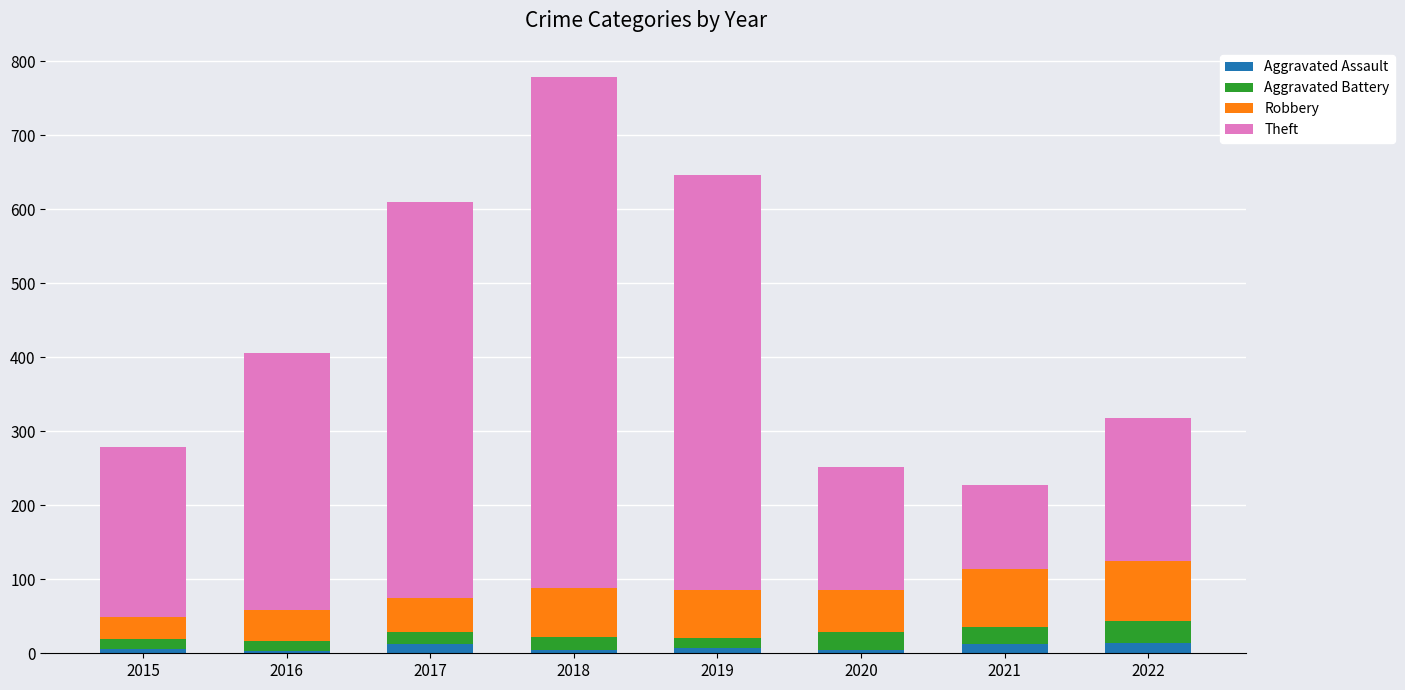

What is the sum of all Aggravated Assault values?

63